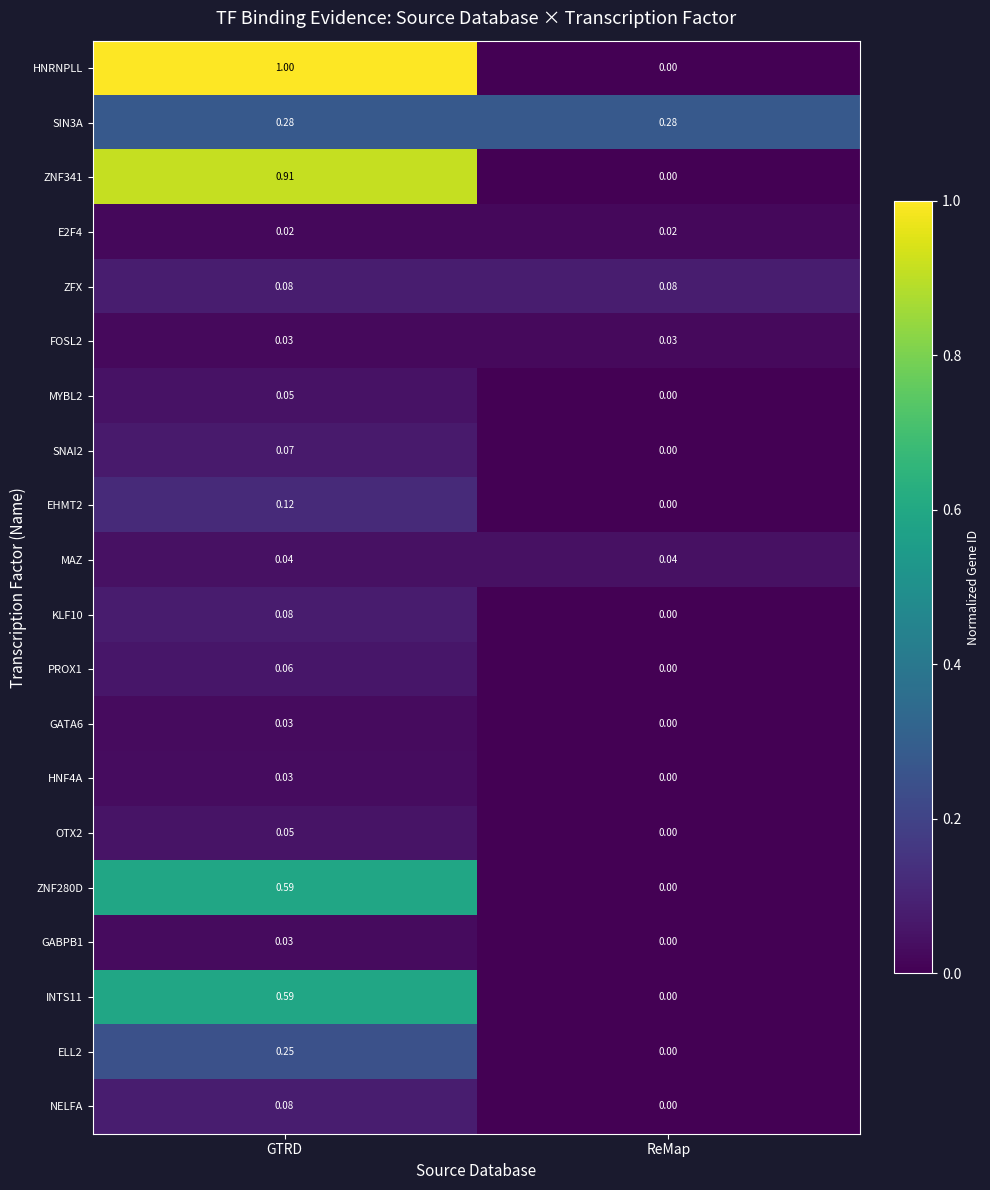

Where is ELL2 nearest to the value 0?

ReMap